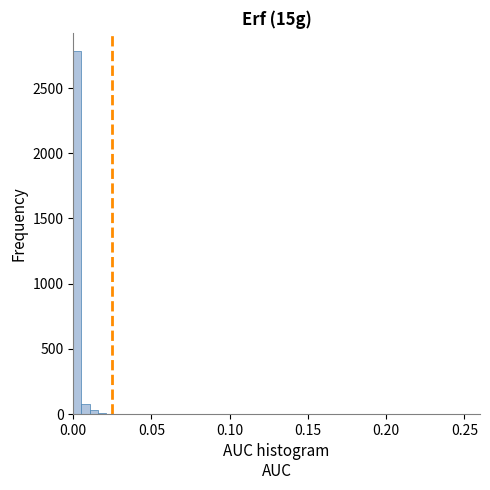

Around what value on the x-axis is the tallest bar? Give the approximate position of its centre, as read against the axis.

0.005